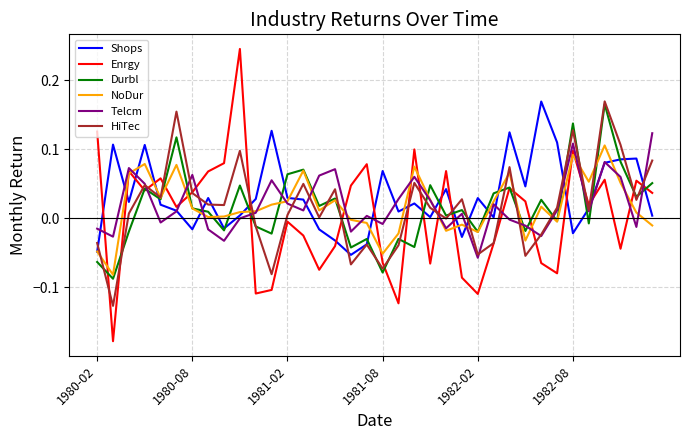

Which series has the widest spread of values?

Enrgy